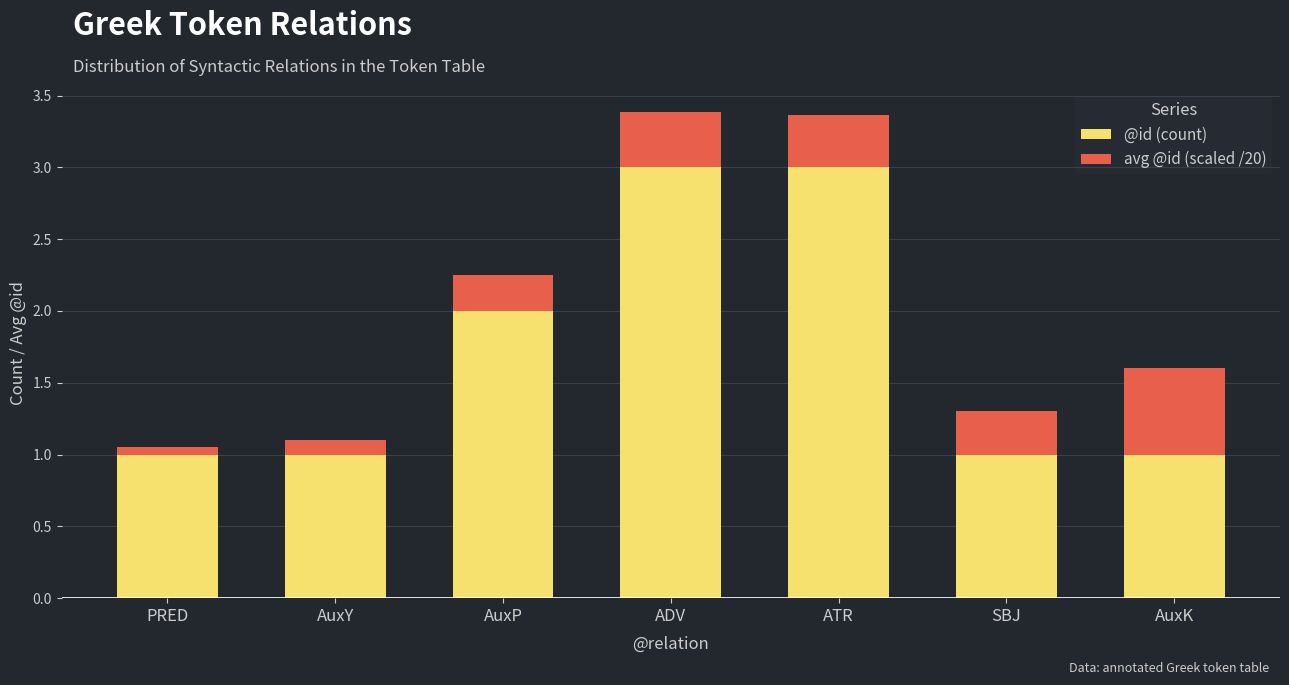

How many data points does each series have?

7